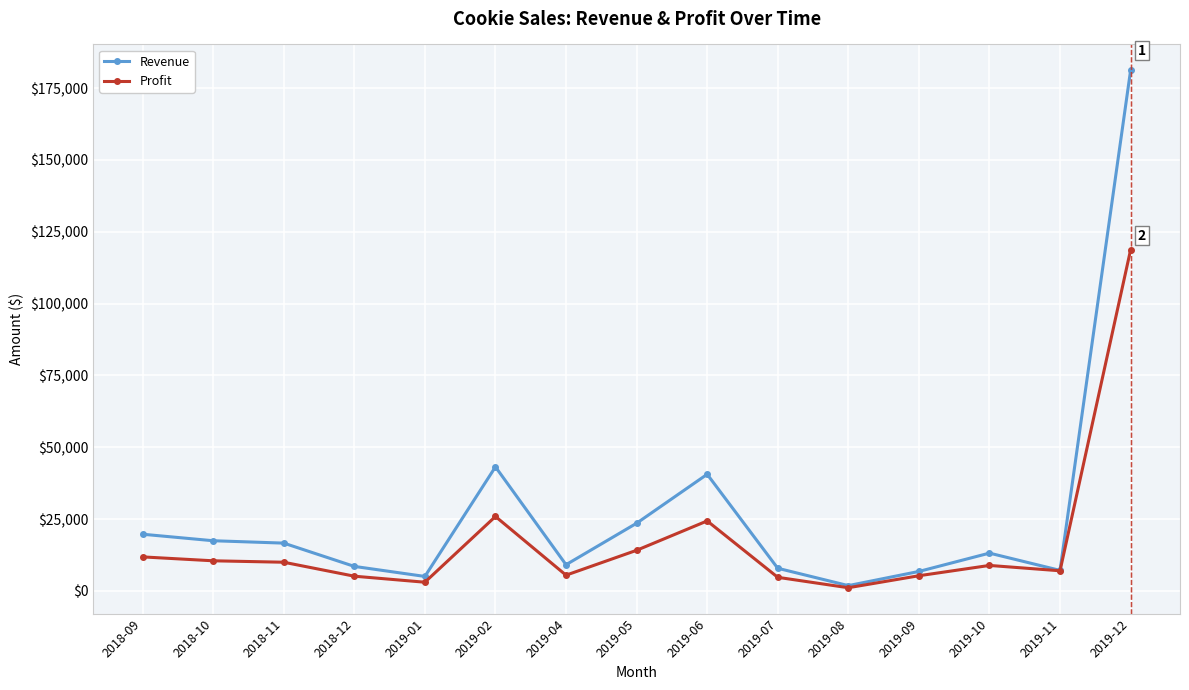

What is the maximum value for Profit?

118740.0